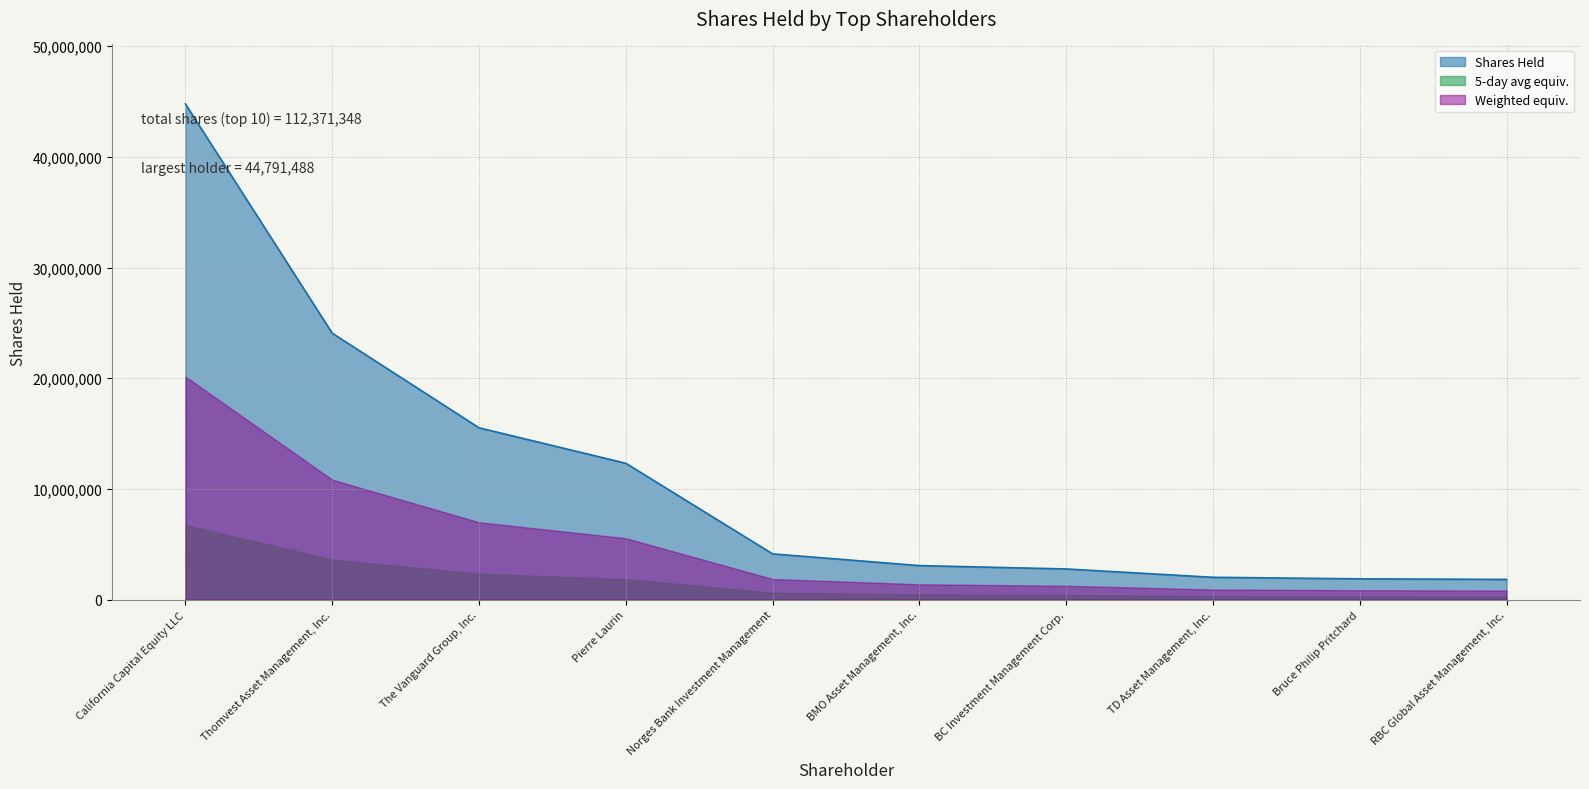

Reading right to left, list all the values displayed in this chart.

RBC Global Asset Management, Inc.=1820500	Bruce Philip Pritchard=1872195	TD Asset Management, Inc.=2011687	BC Investment Management Corp.=2765605	BMO Asset Management, Inc.=3067982	Norges Bank Investment Management=4129861	Pierre Laurin=12317079	The Vanguard Group, Inc.=15523176	Thomvest Asset Management, Inc.=24071775	California Capital Equity LLC=44791488